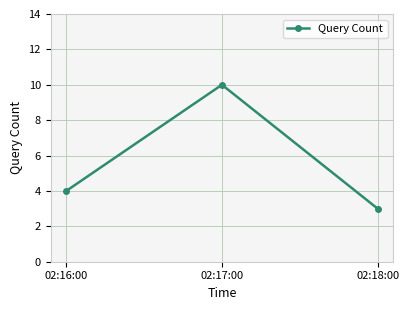

Read the value at 02:18:00.

3